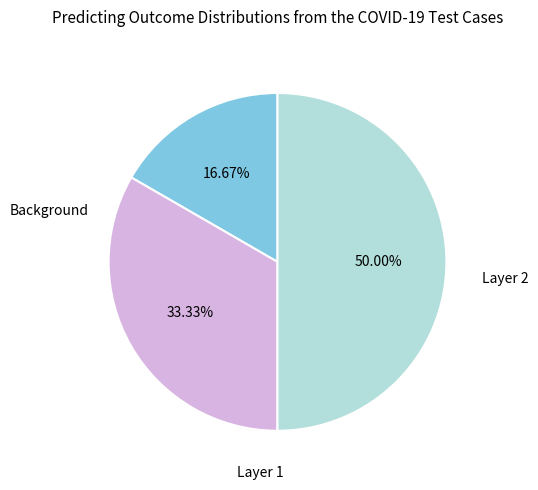

Is there any slice that represents more than half of the pie?

No